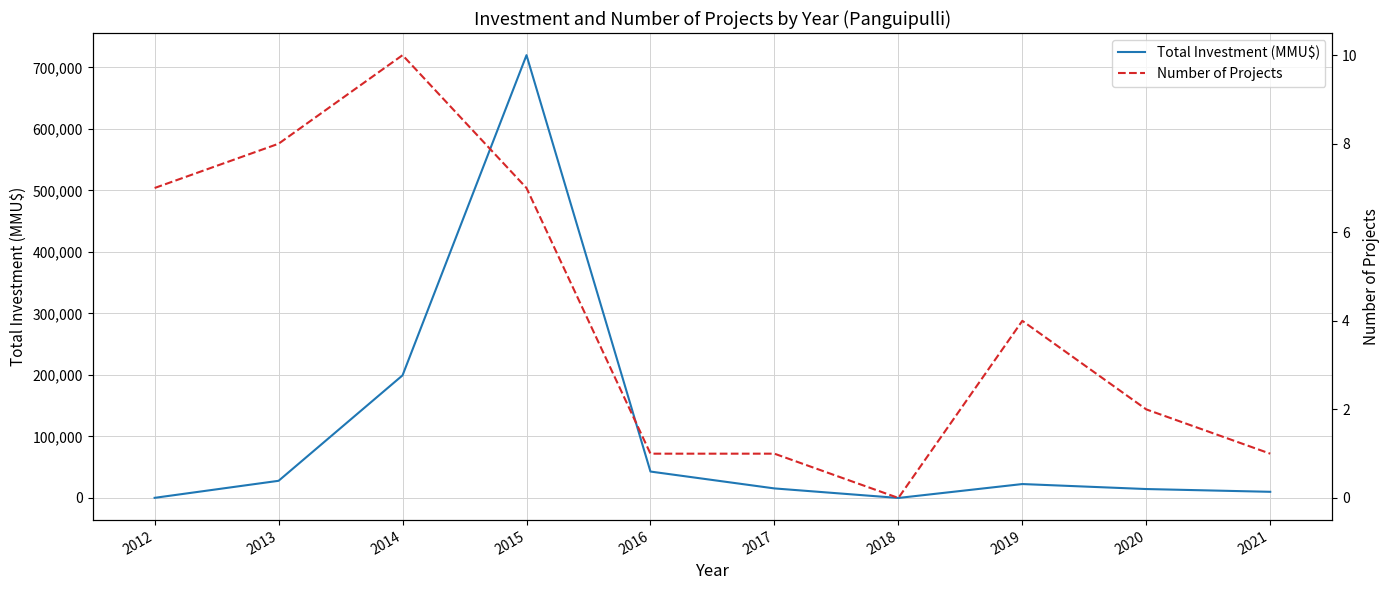

Which series has the largest range (max minus min)?

Total Investment (MMU$)